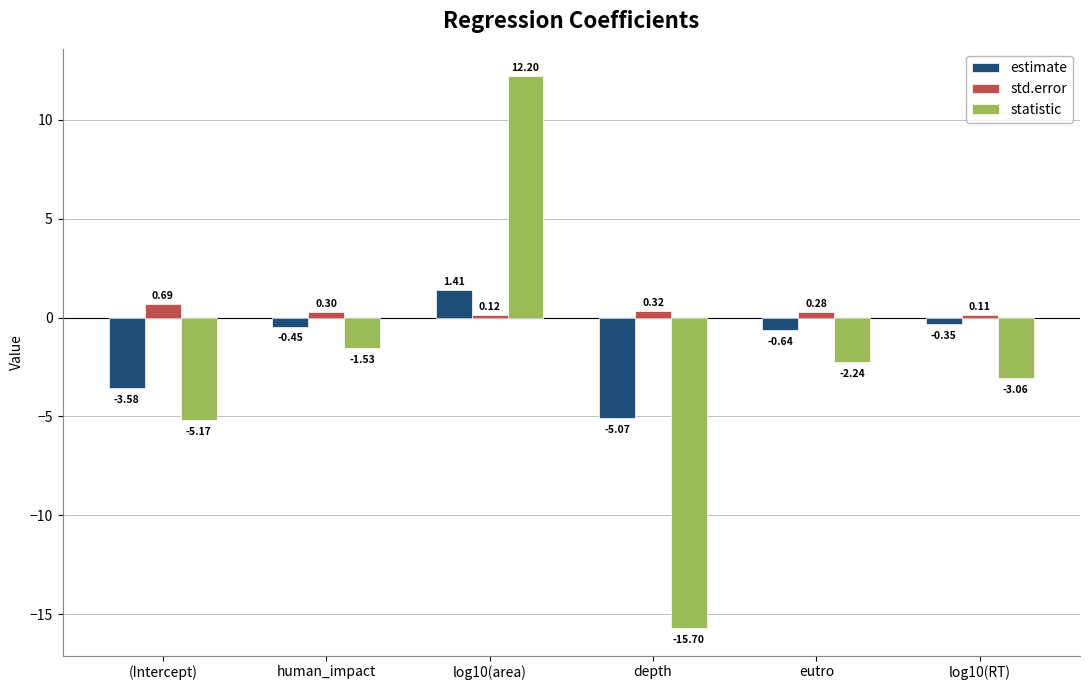

At which category does the chart reach its minimum across all series?

depth